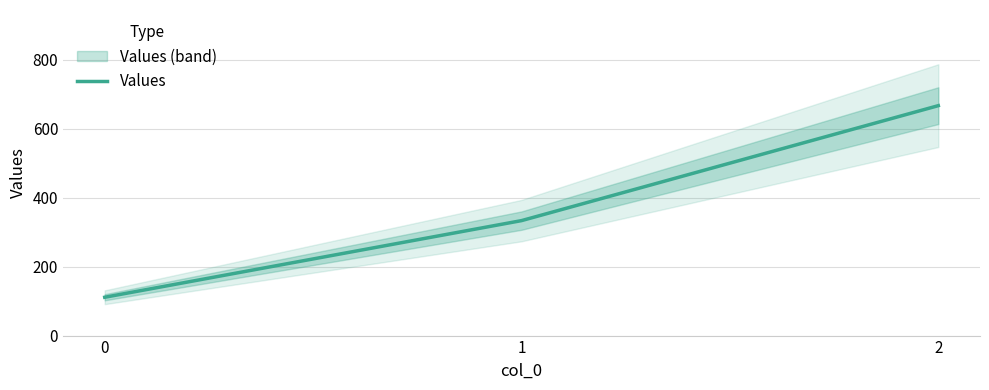

How many series are shown in this chart?

1